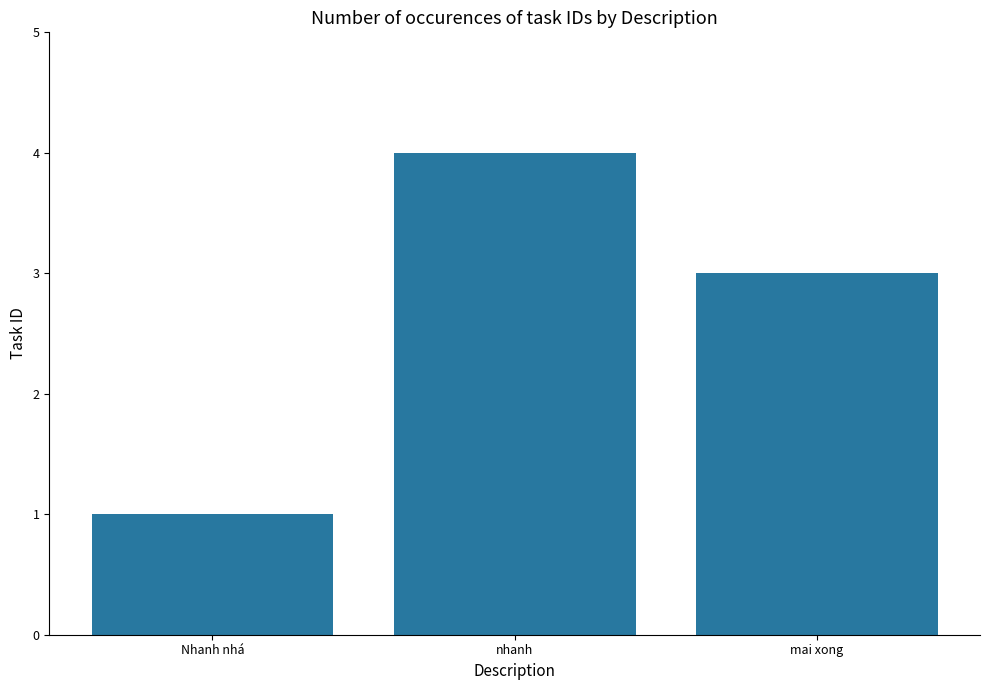

Does the chart contain any negative values?

No